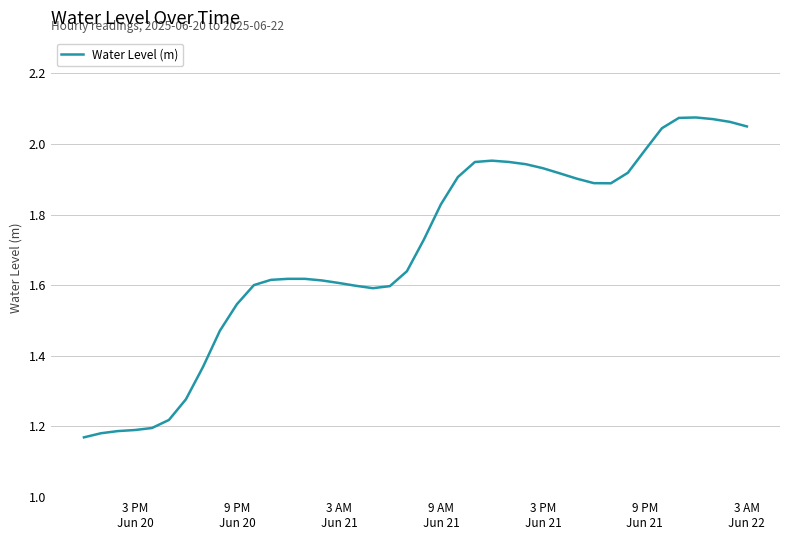

What is the difference between the maximum and minimum values?

0.9